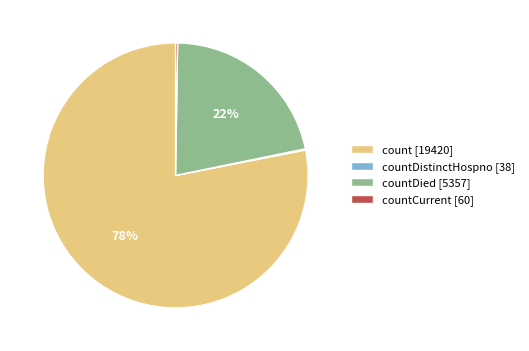

To the nearest percent, what portion does count [19420] represent?

78%